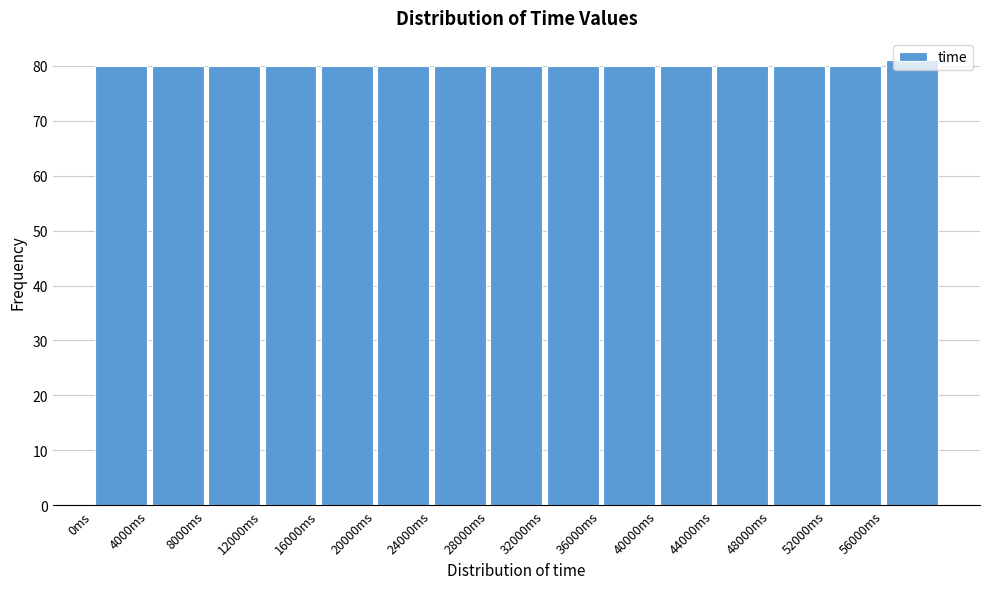

Reading left to right, list every bar in this chart as the range it spans on the x-axis followed by its height. The values are not printed on the chart, so give them approximately, as read against the axis.

0 to 4000: 80
4000 to 8000: 80
8000 to 12000: 80
12000 to 16000: 80
16000 to 20000: 80
20000 to 24000: 80
24000 to 28000: 80
28000 to 32000: 80
32000 to 36000: 80
36000 to 40000: 80
40000 to 44000: 80
44000 to 48000: 80
48000 to 52000: 80
52000 to 56000: 80
56000 to 60000: 81